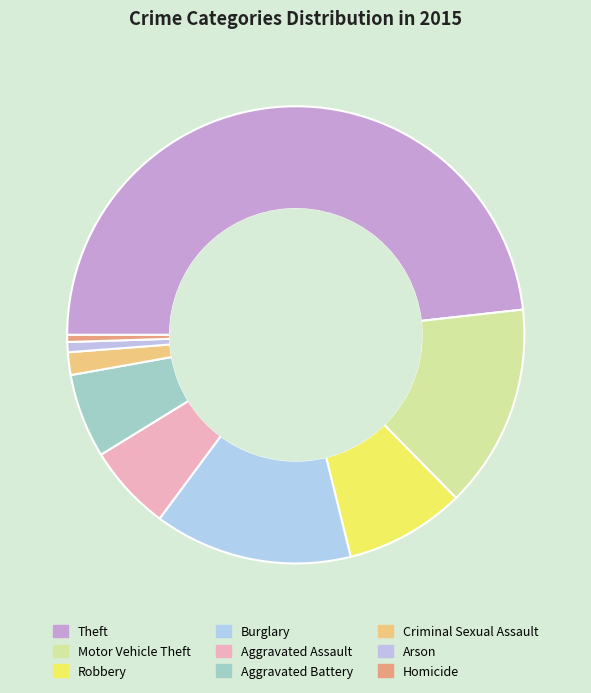

How many segments does this pie chart have?

9